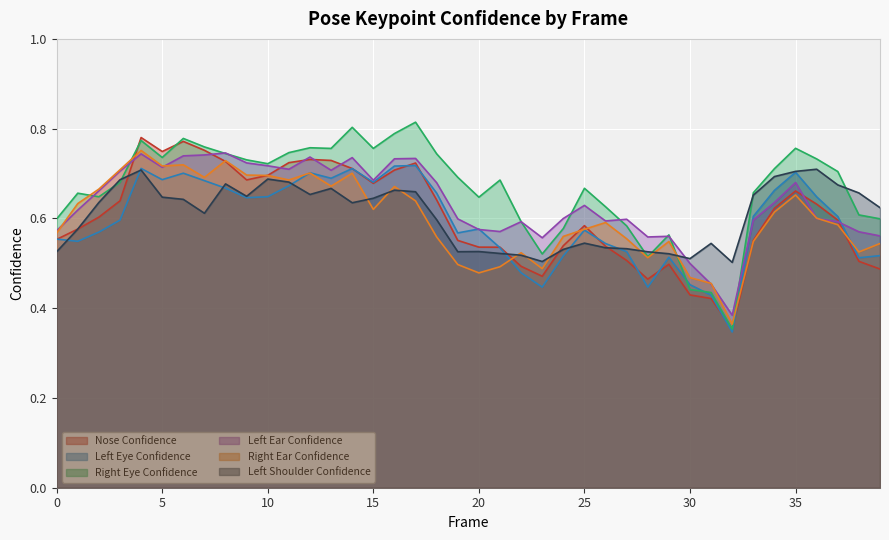

What is the sum of all a_nose_confidence values?

24.2